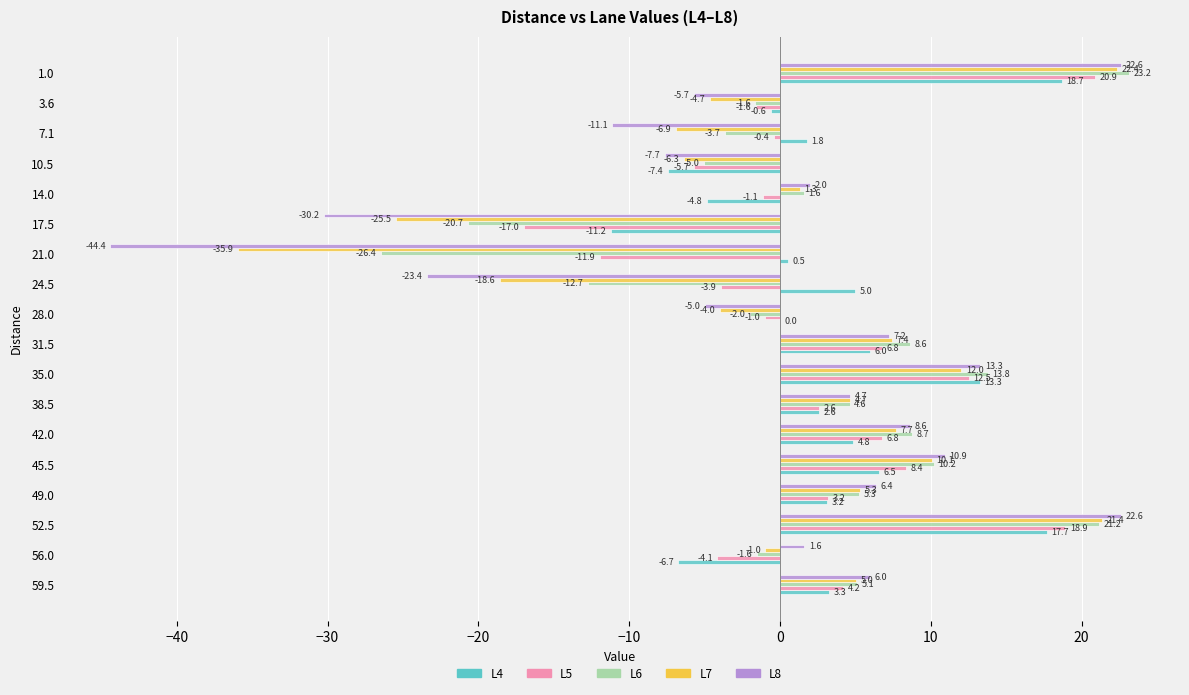

How many values in the L8 series exceed 4?

9